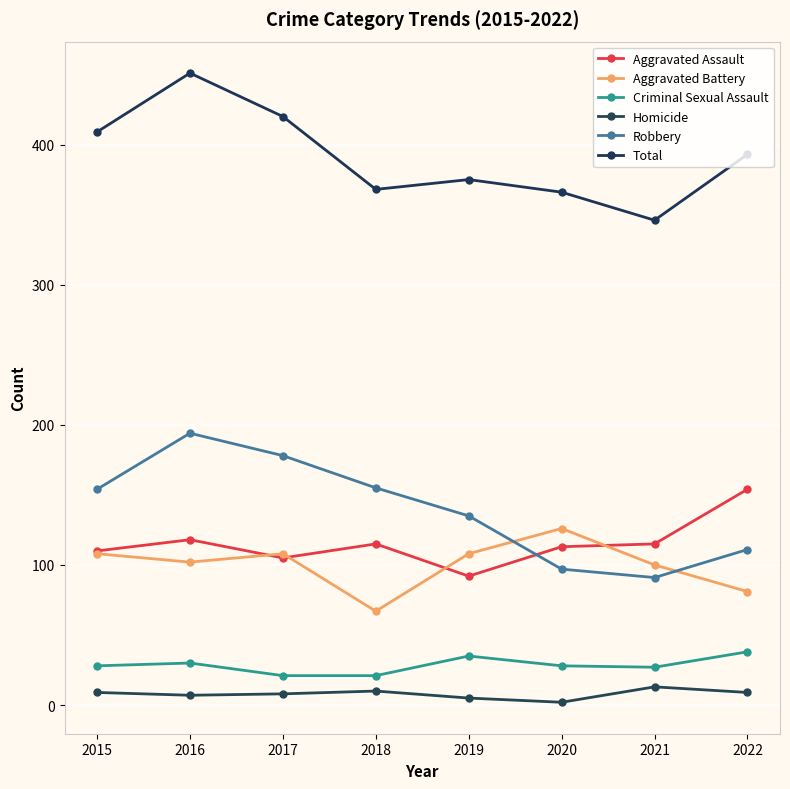

Where is the first local maximum for Total?

2016